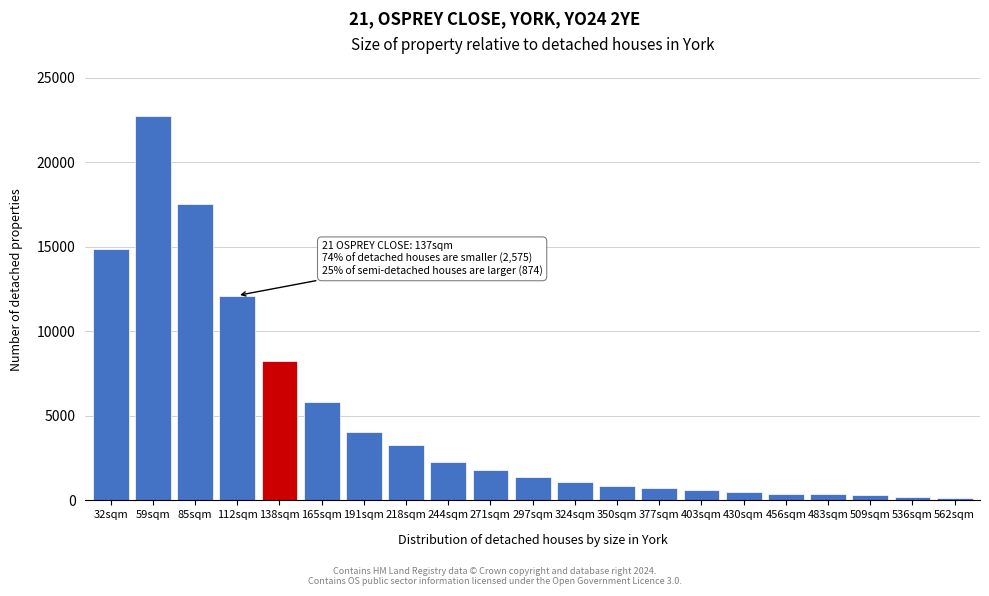

What is the difference between the maximum and second lowest values?

22554